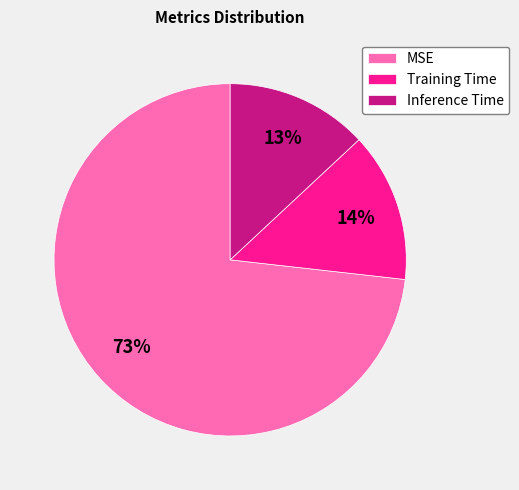

What percentage is the Training Time slice, to the nearest percent?

14%